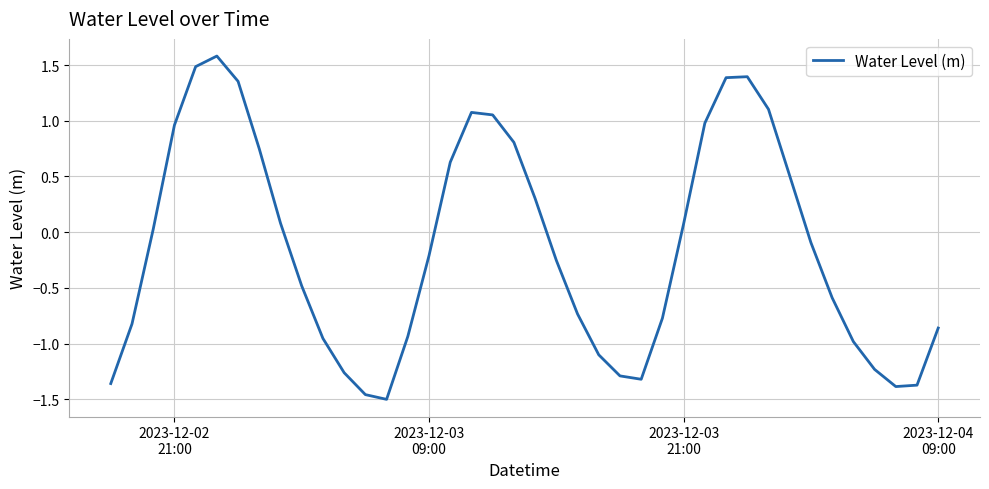

What is the difference between the maximum and minimum values?

3.1